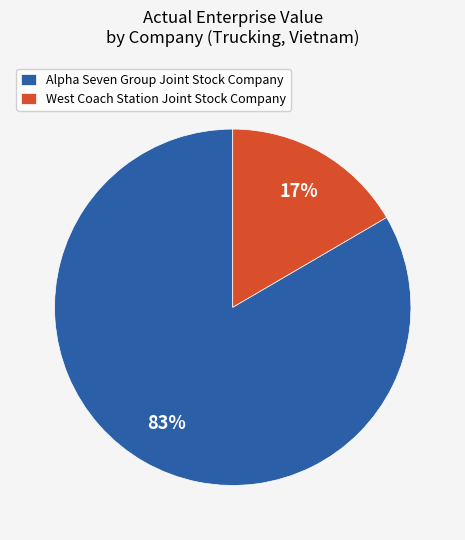

Which slice represents more than half of the pie?

Alpha Seven Group Joint Stock Company